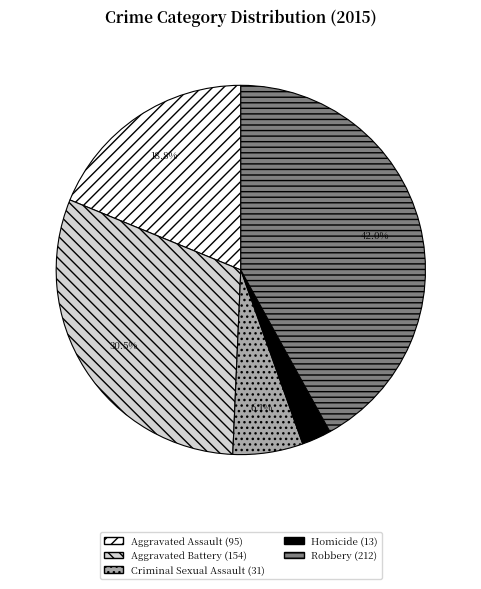

To the nearest percent, what is the difference between the largest and smallest slice percentages?

39%